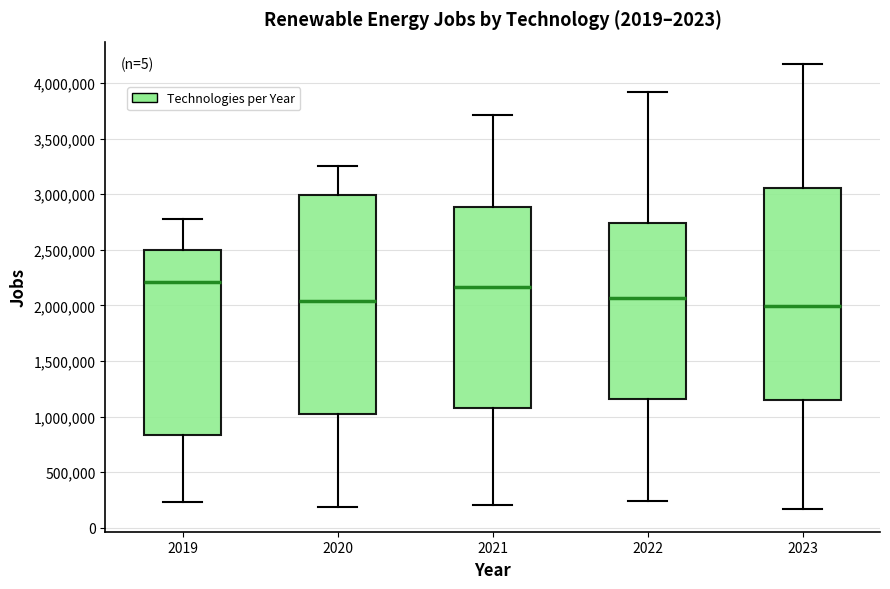

Reading left to right, read every box against the y-axis: the position of its median line, the range the box covers, and the ends of its whiskers. The values are not printed on the chart, so give them approximately, as read against the axis.

2019: median 2200000, box 850000 to 2500000, whiskers 250000 to 2800000
2020: median 2050000, box 1050000 to 3000000, whiskers 200000 to 3250000
2021: median 2150000, box 1100000 to 2900000, whiskers 200000 to 3700000
2022: median 2050000, box 1150000 to 2750000, whiskers 250000 to 3900000
2023: median 2000000, box 1150000 to 3050000, whiskers 150000 to 4150000